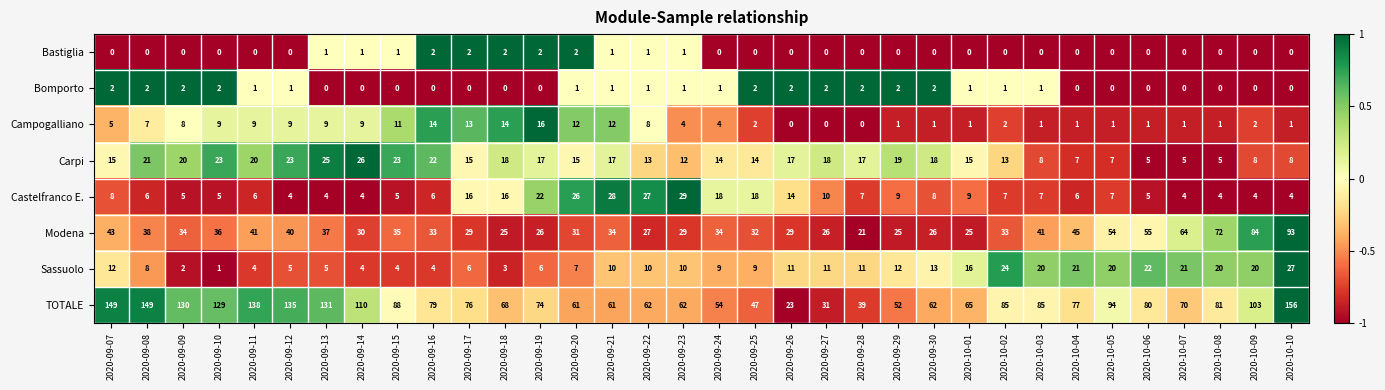

What is the minimum value shown in the chart?

0